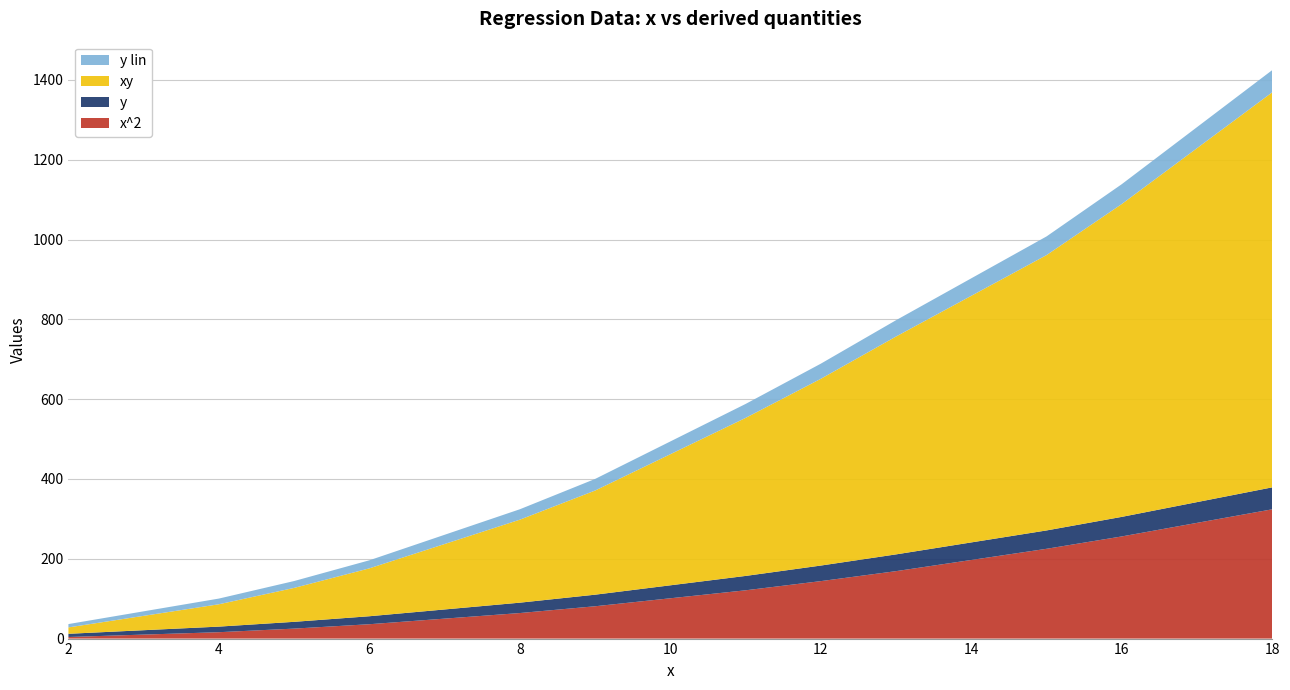

Reading right to left, list all the values displayed in this chart.

x^2: 18=324.0	16=256.0	15=225.0	13=169.0	12=144.0	11=121.0	9=81.0	8=64.0	6=36.0	5=25.0	4=16.0	2=4.0
y: 18=55.0	16=49.0	15=46.0	13=42.0	12=39.0	11=36.0	9=29.0	8=26.0	6=20.0	5=17.0	4=14.0	2=8.0
xy: 18=990.0	16=784.0	15=690.0	13=546.0	12=468.0	11=396.0	9=261.0	8=208.0	6=120.0	5=85.0	4=56.0	2=16.0
y lin: 18=55.6	16=49.7	15=46.8	13=40.9	12=37.9	11=35.0	9=29.0	8=26.1	6=20.2	5=17.2	4=14.3	2=8.4